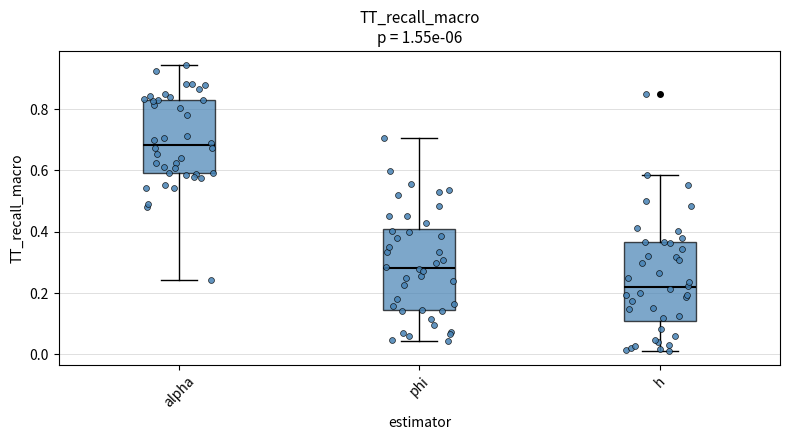

Which box's median line is the highest?

alpha